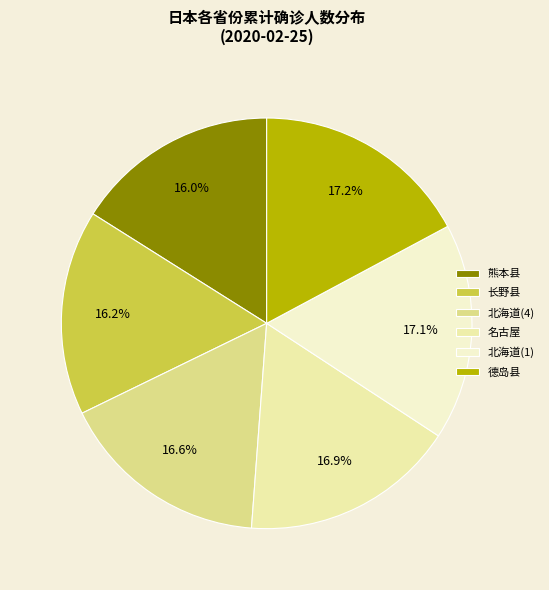

Rank the categories by value from highest to lowest.

德岛县, 北海道(1), 名古屋, 北海道(4), 长野县, 熊本县